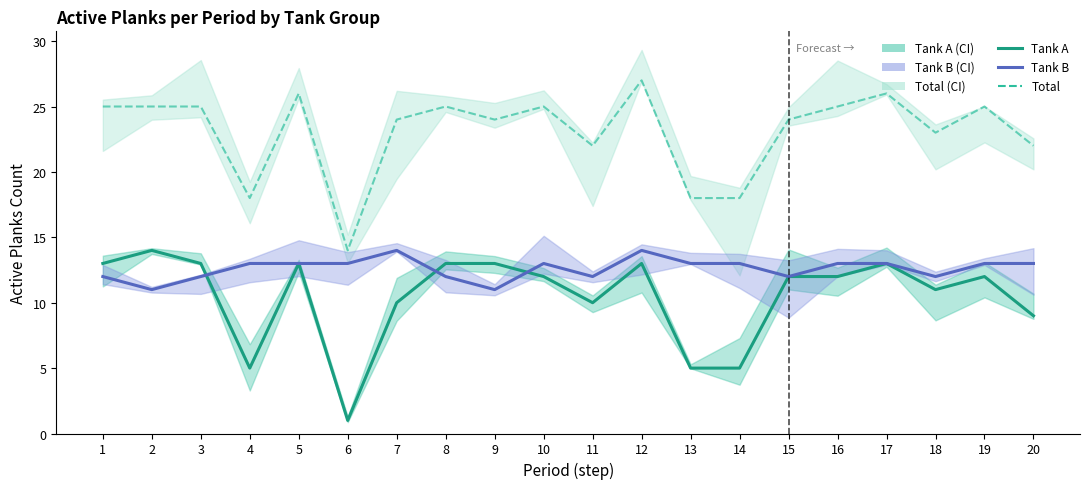

The value of Tank A at 17 is 21. True or false?

False